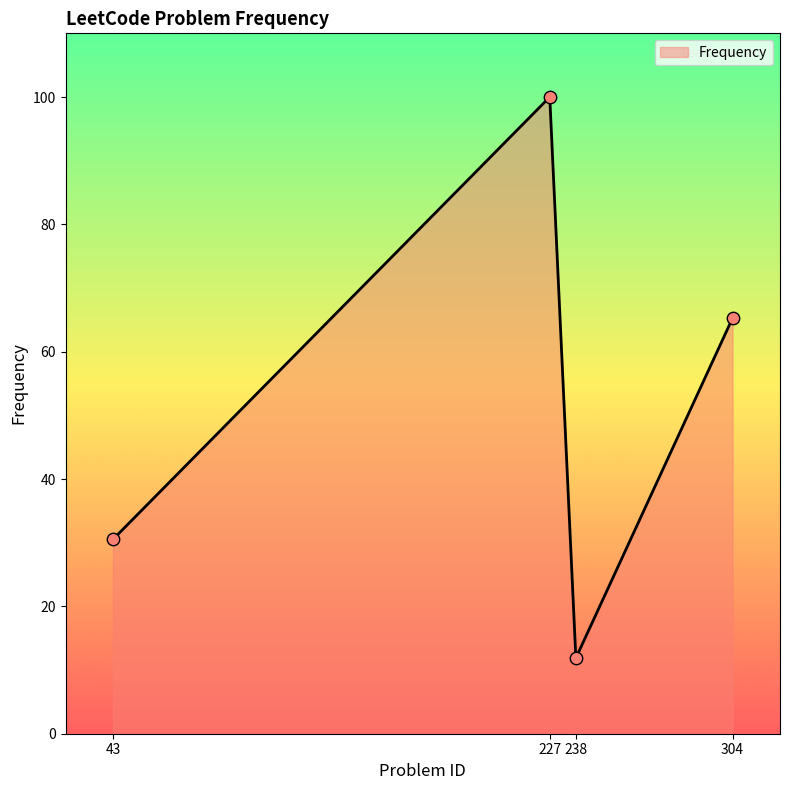

What is the change in value from 227 to 304?

-34.7